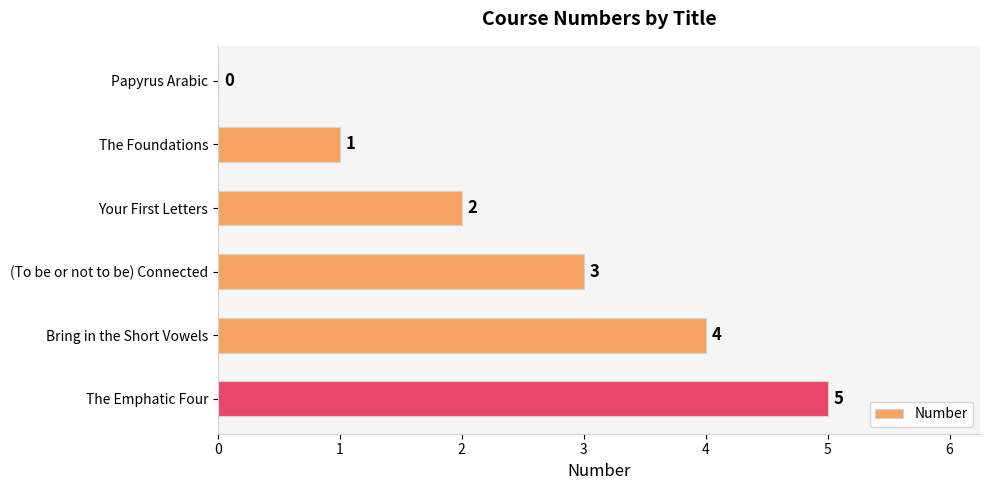

What is the change in value from (To be or not to be) Connected to The Emphatic Four?

+2